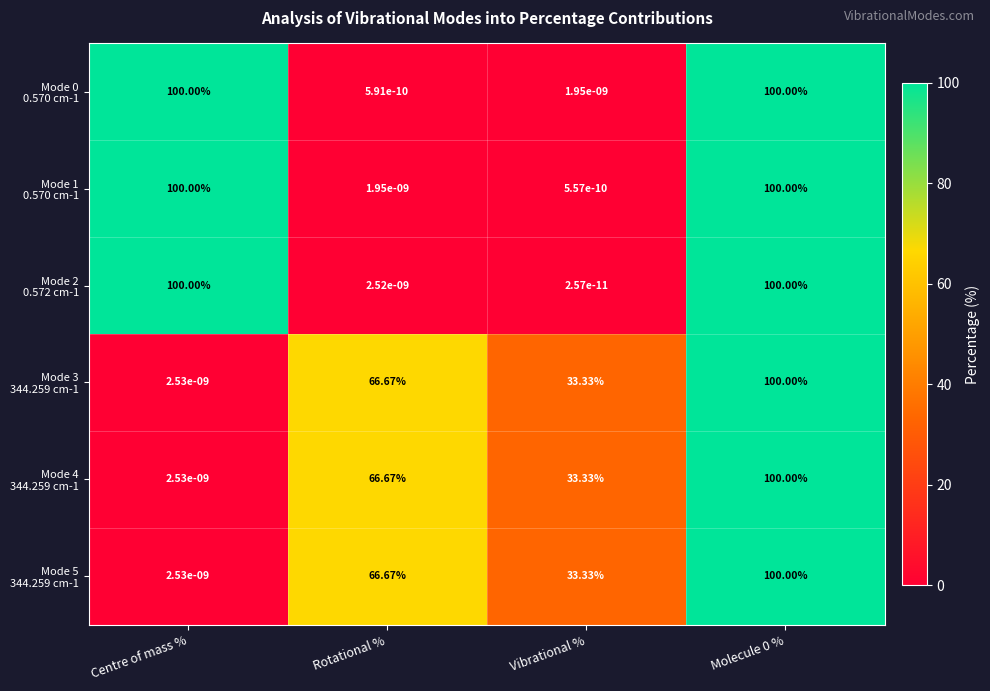

Which has a higher value, Vibrational % or Centre of mass %?

Centre of mass %